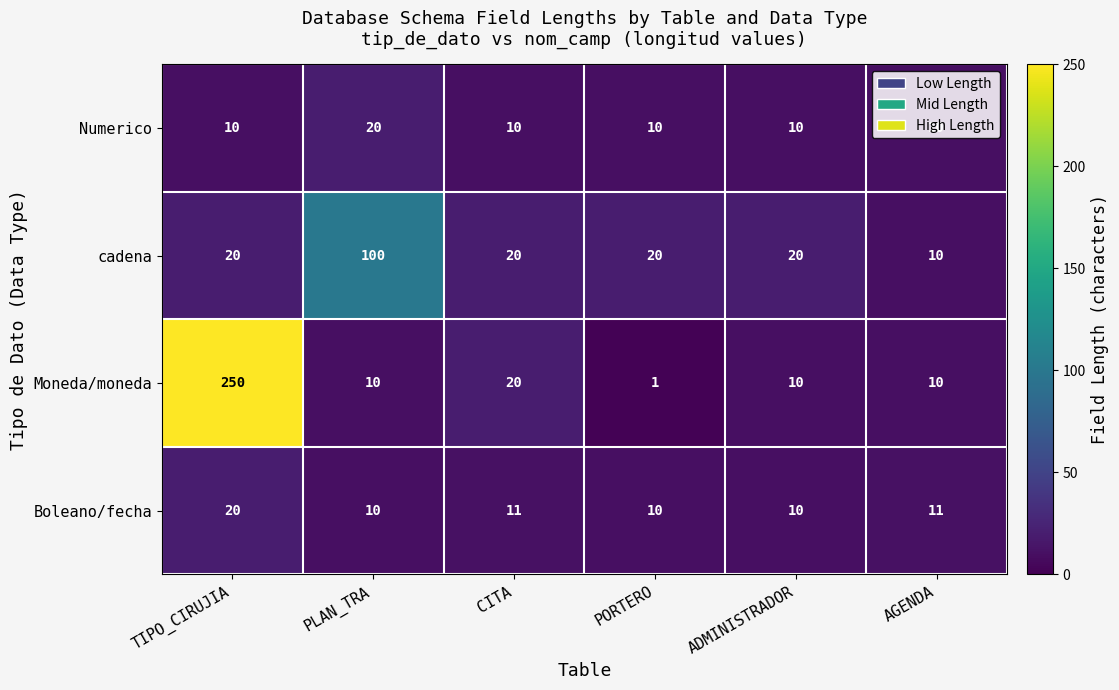

Which series has the largest total across all categories?

Moneda/moneda